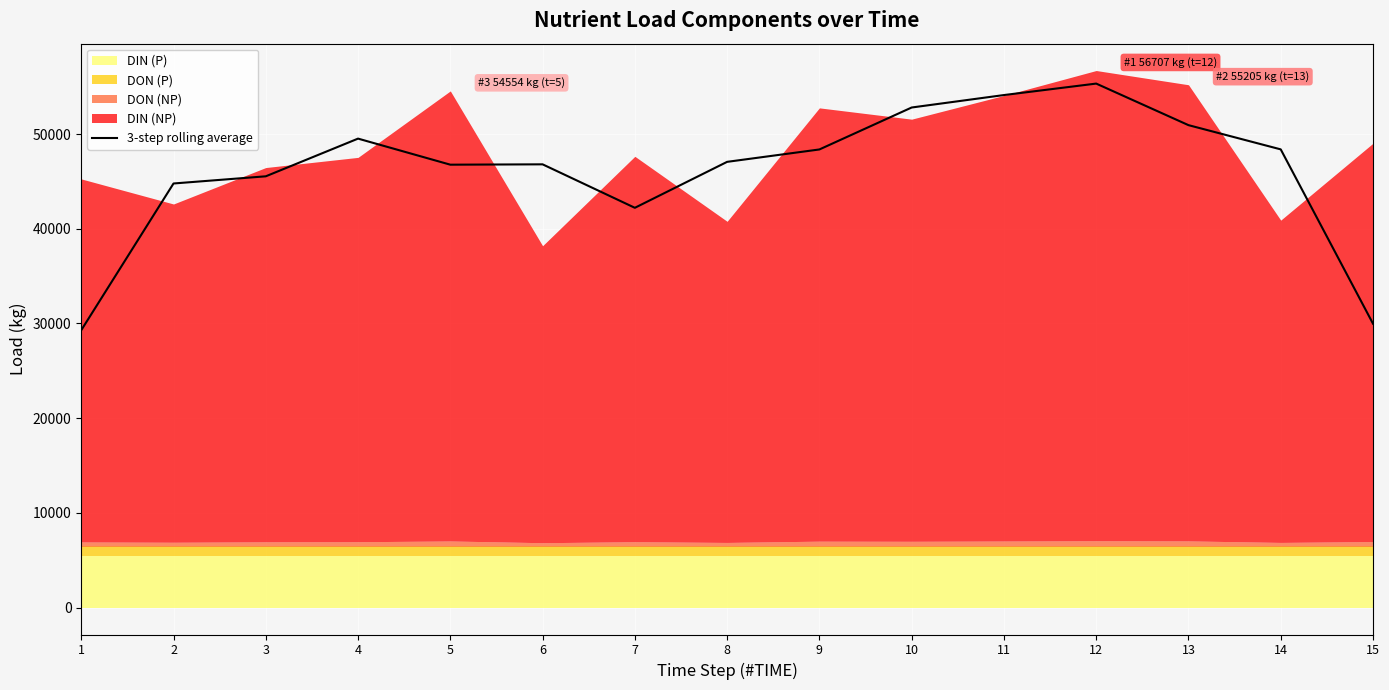

Rank the categories by value from lowest to highest.

1, 15, 7, 2, 3, 5, 6, 8, 9, 14, 4, 13, 10, 11, 12